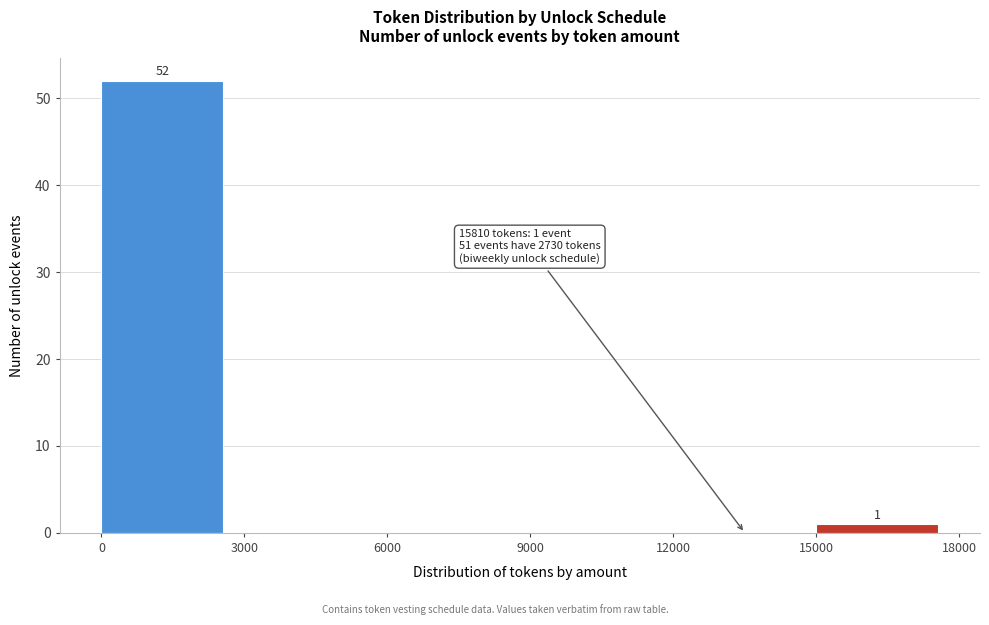

Over which range of the x-axis is the bar tallest?

0 to 3000